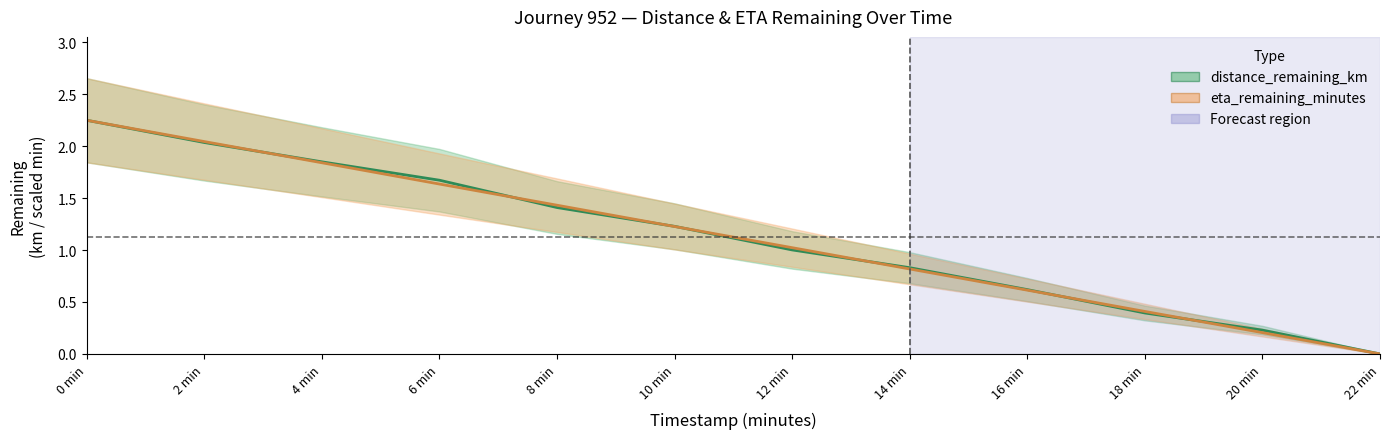

True or false: eta_remaining_minutes and distance_remaining_km intersect in this chart.

True